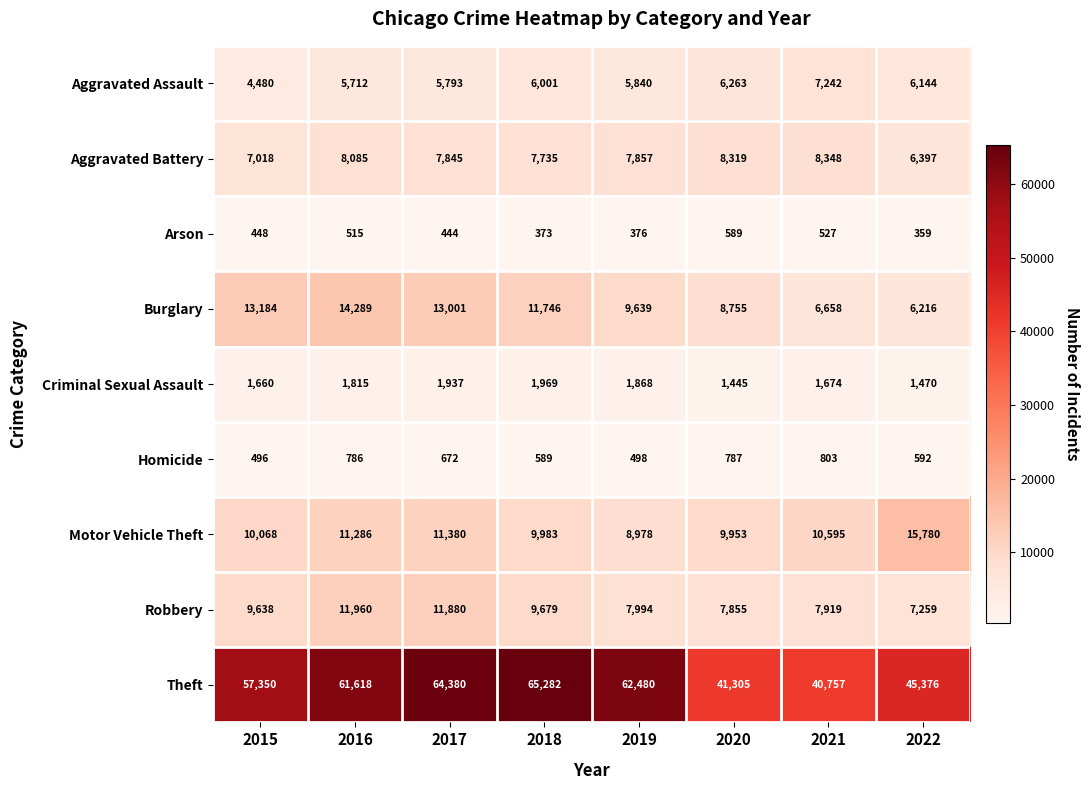

Which category has the highest value in the Arson series?

2020